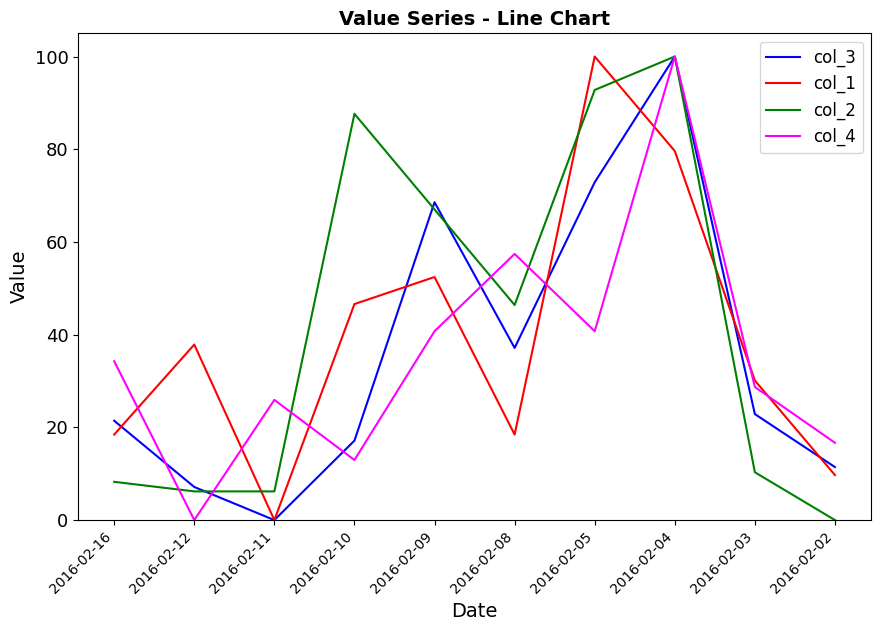

The col_3 series shows 68.6 at 2016-02-09. True or false?

True